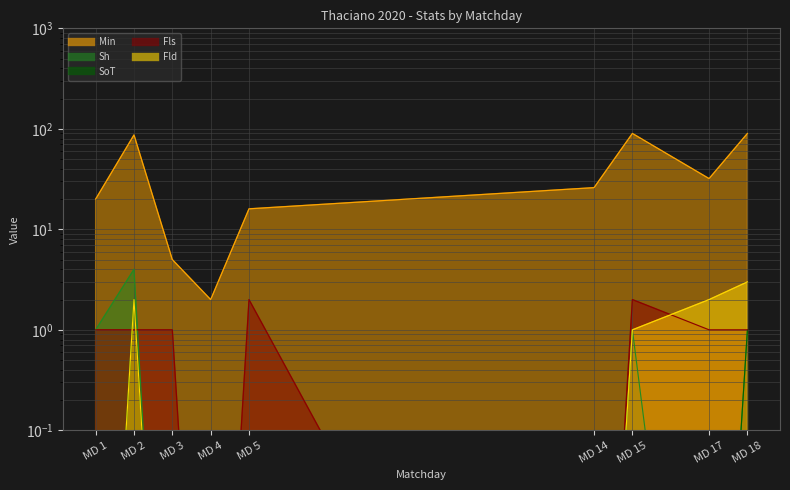

Which label corresponds to the largest value in the chart?

MD 15